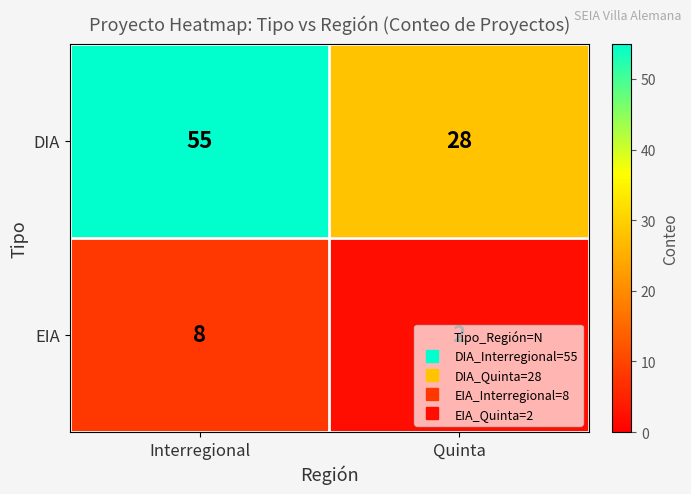

What is the spread (max minus min) of values at Quinta?

26